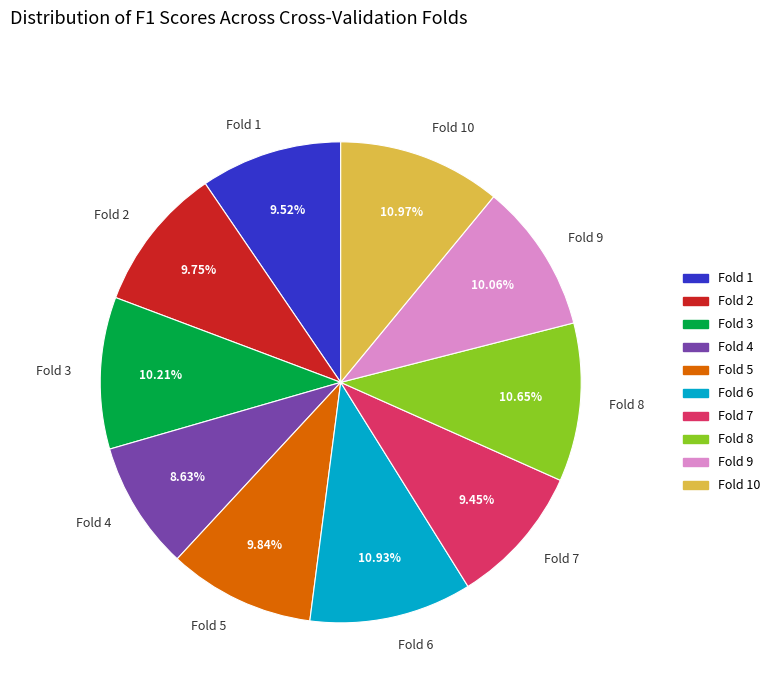

To the nearest percent, what is the combined percentage of Fold 1 and Fold 7?

19%